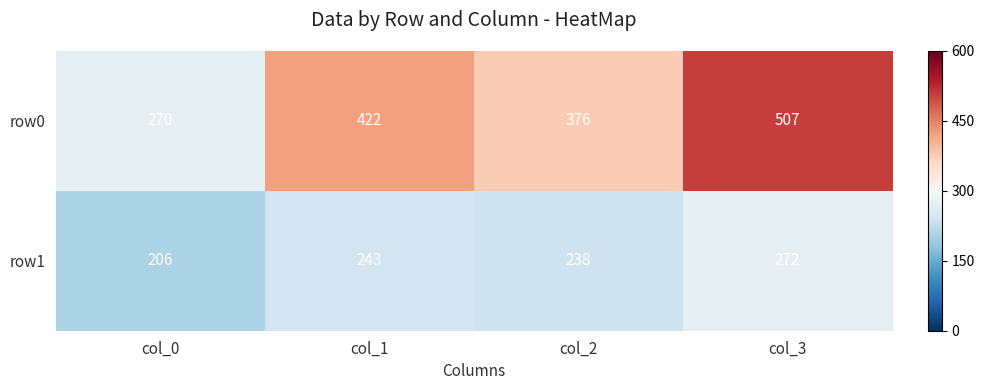

What is the sum of all row1 values?

959